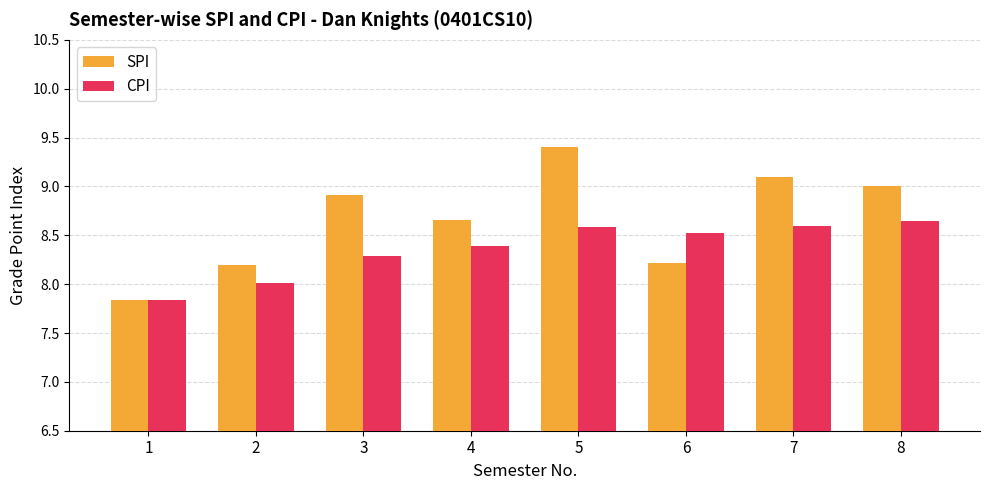

Rank the series at 4 from highest to lowest value.

SPI, CPI